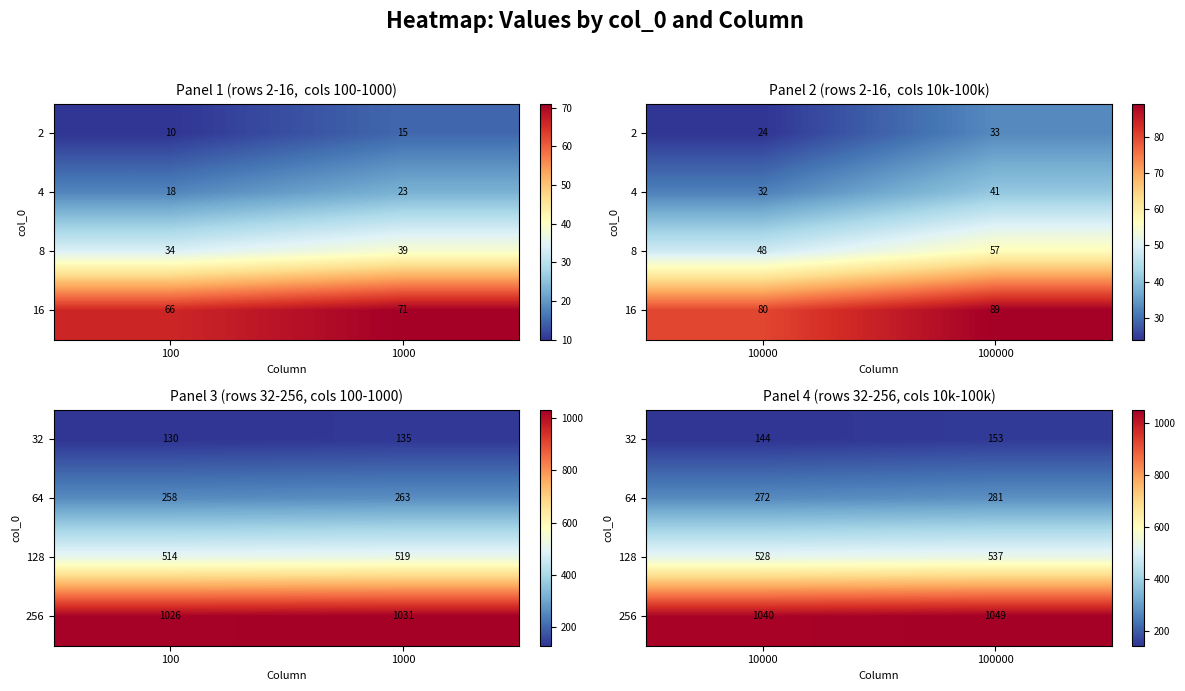

How many data points in 32 are less than 153?

1